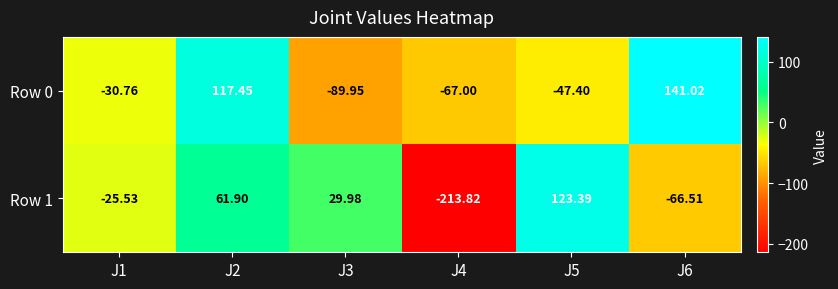

Is the value of Row 1 at J1 greater than the value of Row 0 at J1?

Yes